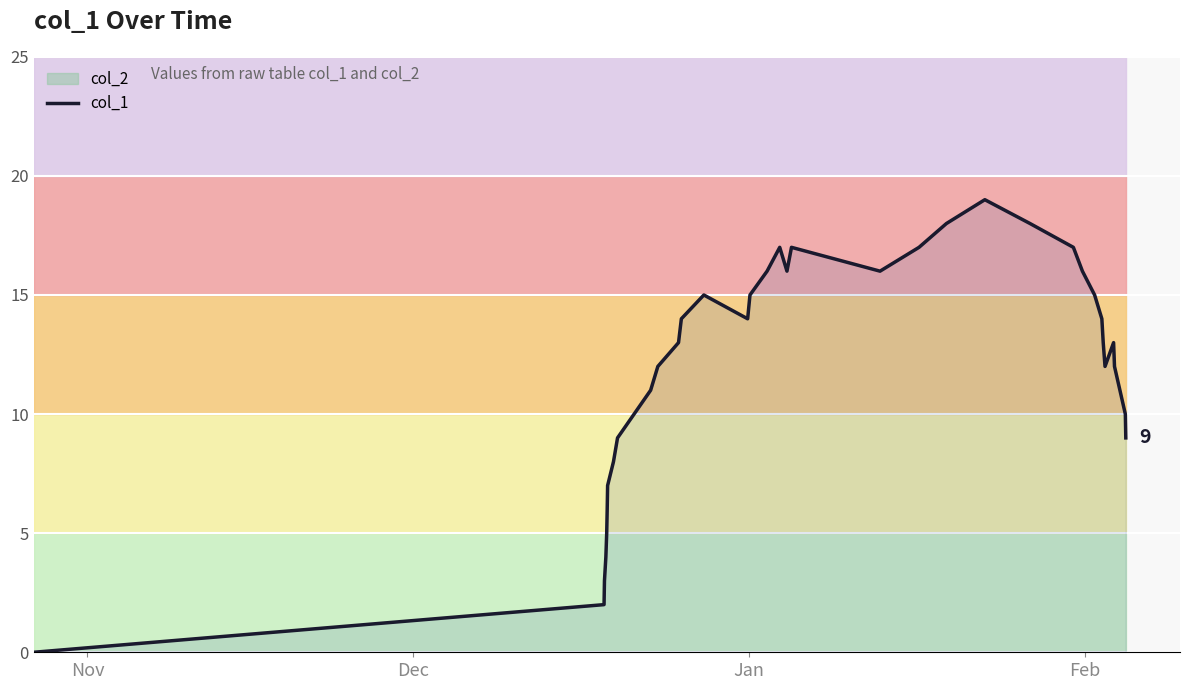

What is the maximum value for col_1?

19